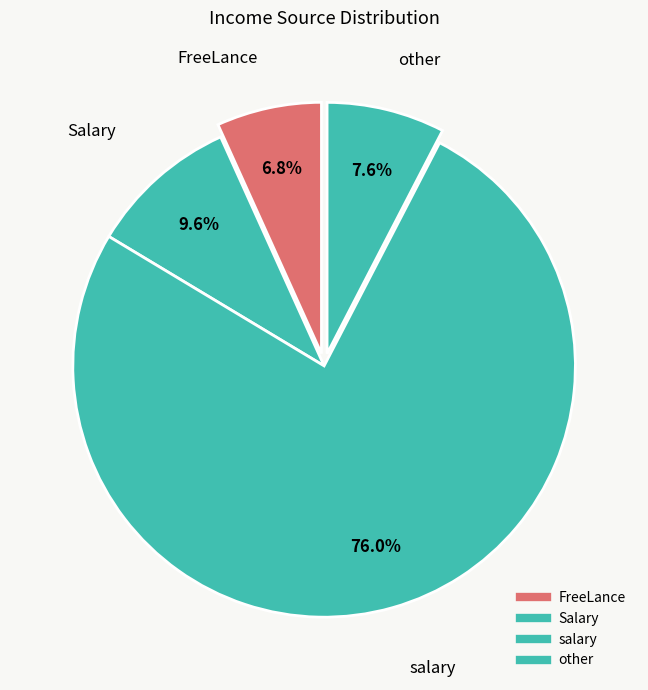

How many slices are in this pie chart?

4